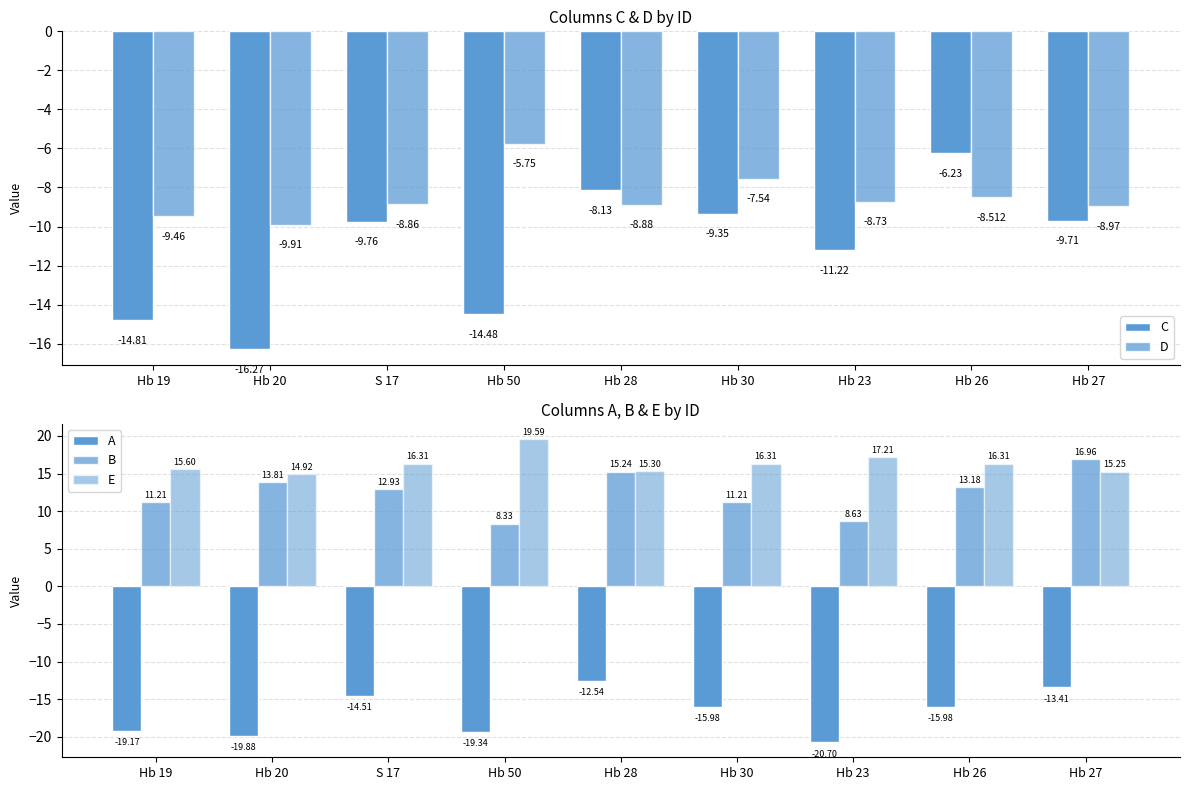

What is the highest value of the B series?

17.0